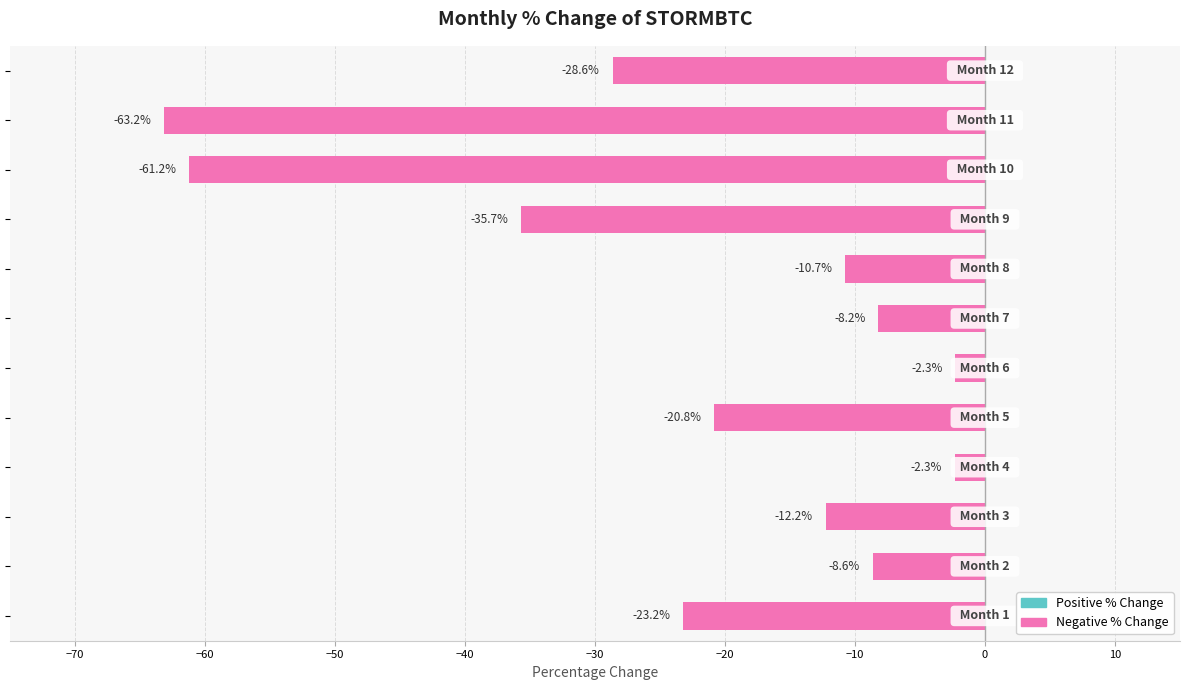

Reading bottom to top, transcribe all the data shown in this chart.

-23.2	-8.6	-12.2	-2.3	-20.8	-2.3	-8.2	-10.7	-35.7	-61.2	-63.2	-28.6